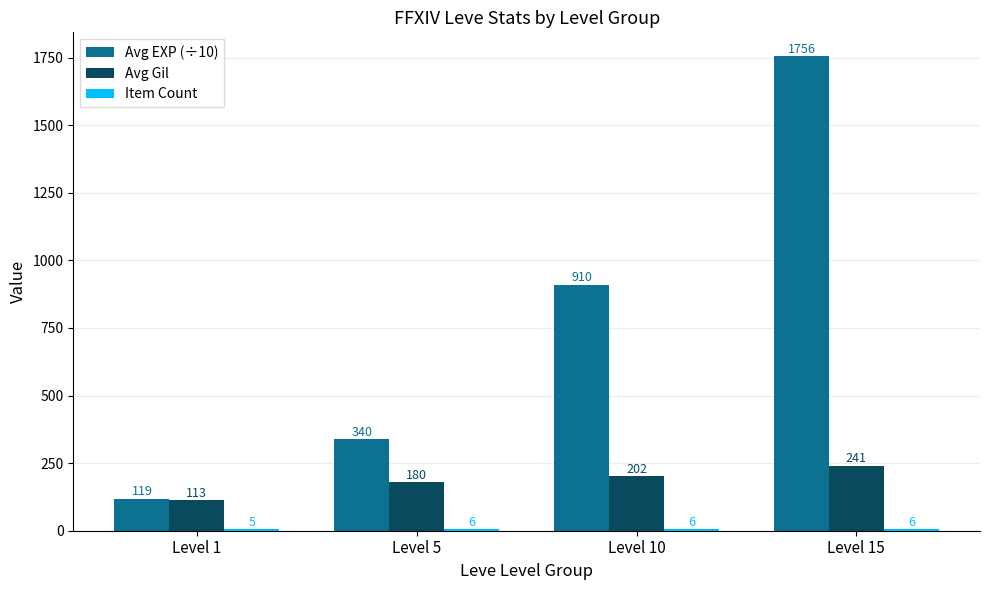

How many Avg Gil values are between 180 and 241?

3